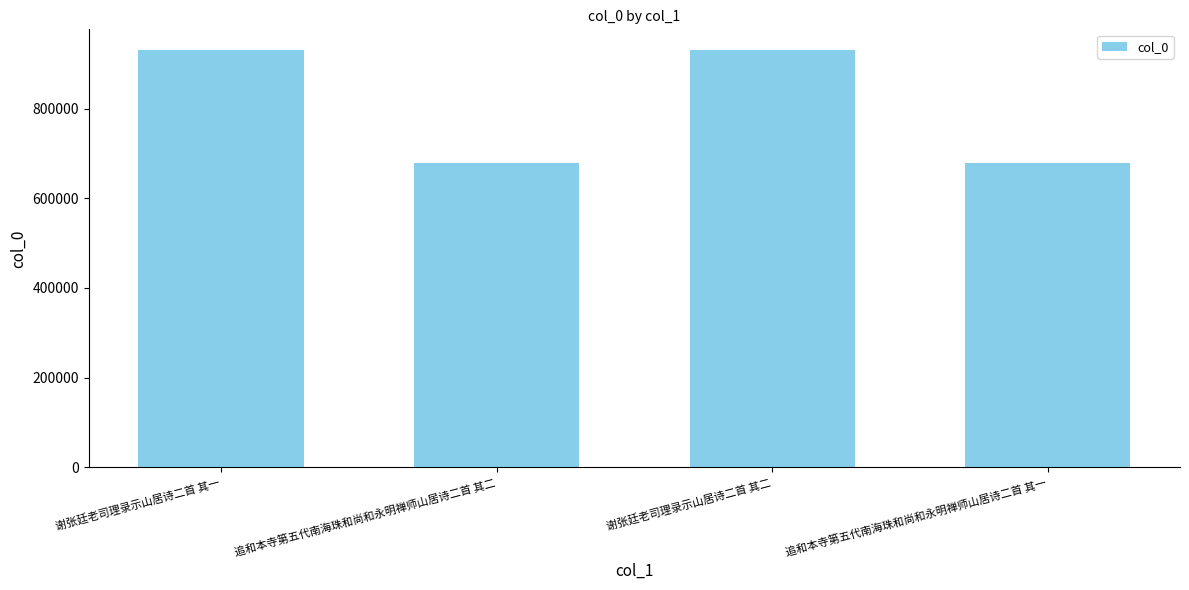

What is the label of the 2nd bar from the left?

追和本寺第五代南海珠和尚和永明禅师山居诗二首 其二